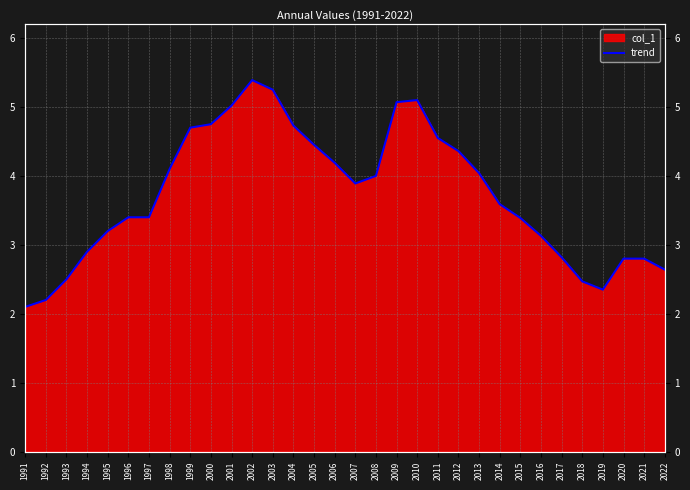

What is the average value?

3.7